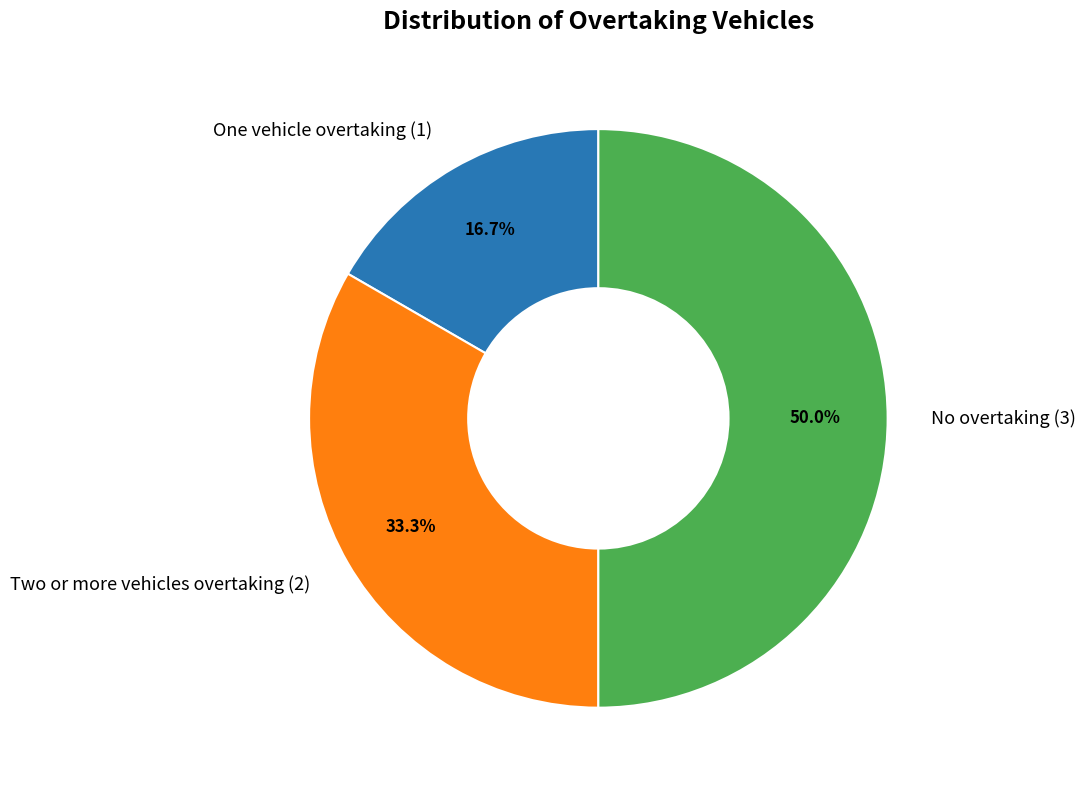

What is the ratio of the value at No overtaking to the value at Two or more vehicles overtaking?

1.5